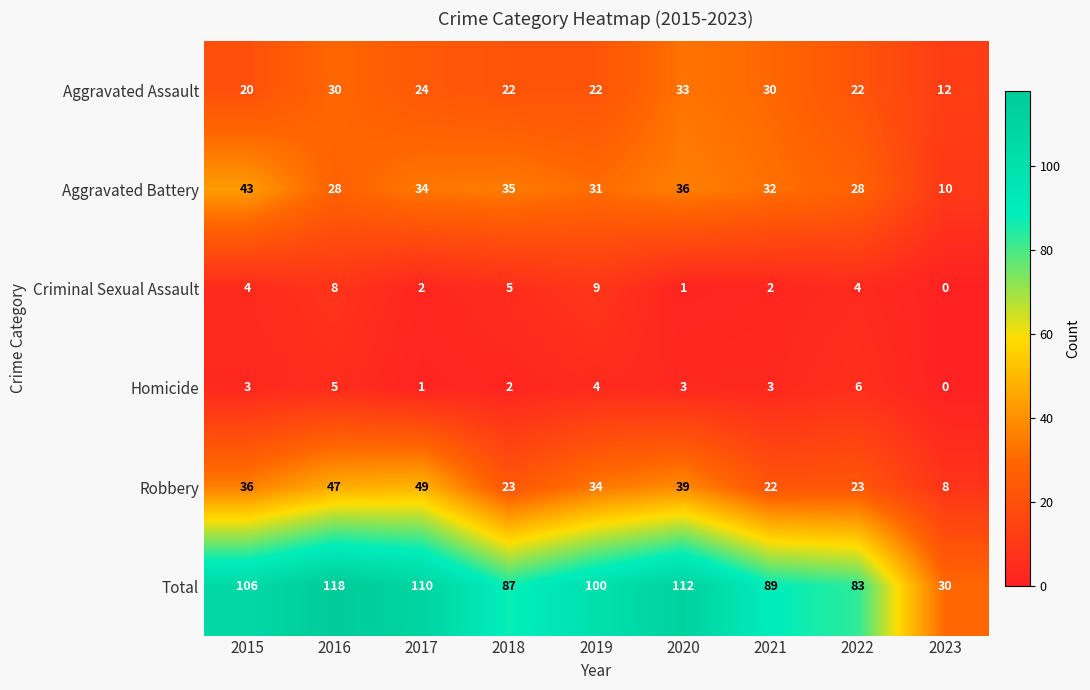

How many distinct data groups are displayed?

6